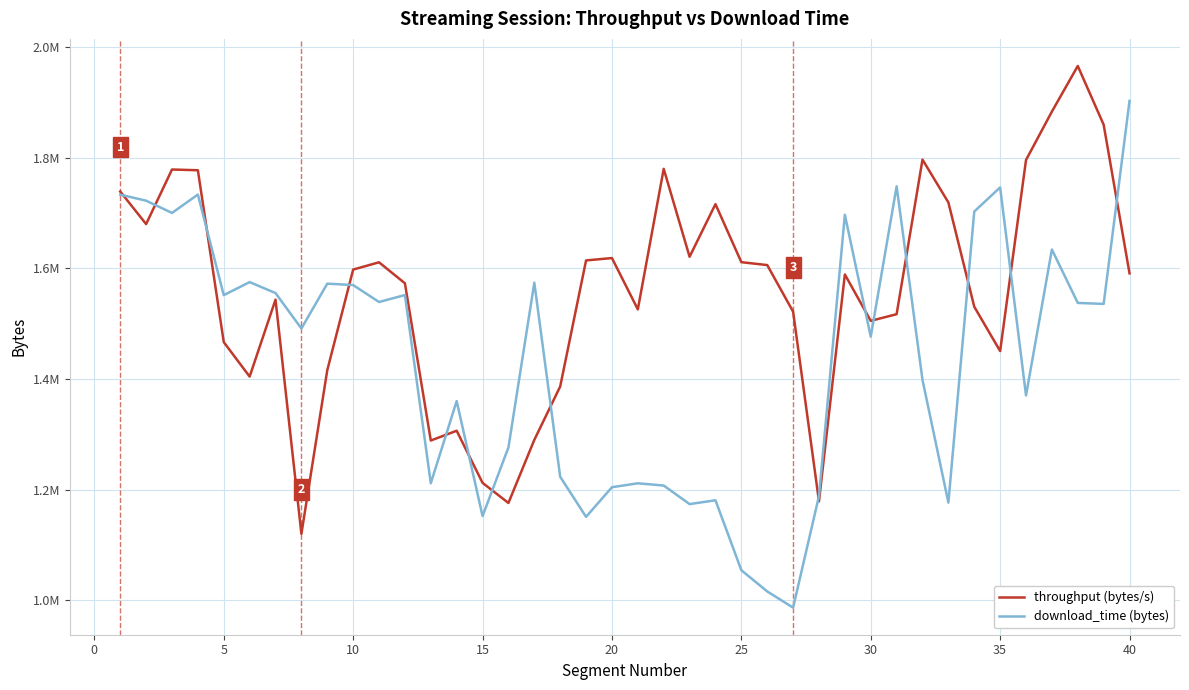

What are all the series names shown in the legend?

throughput (bytes/s), download_time (bytes)